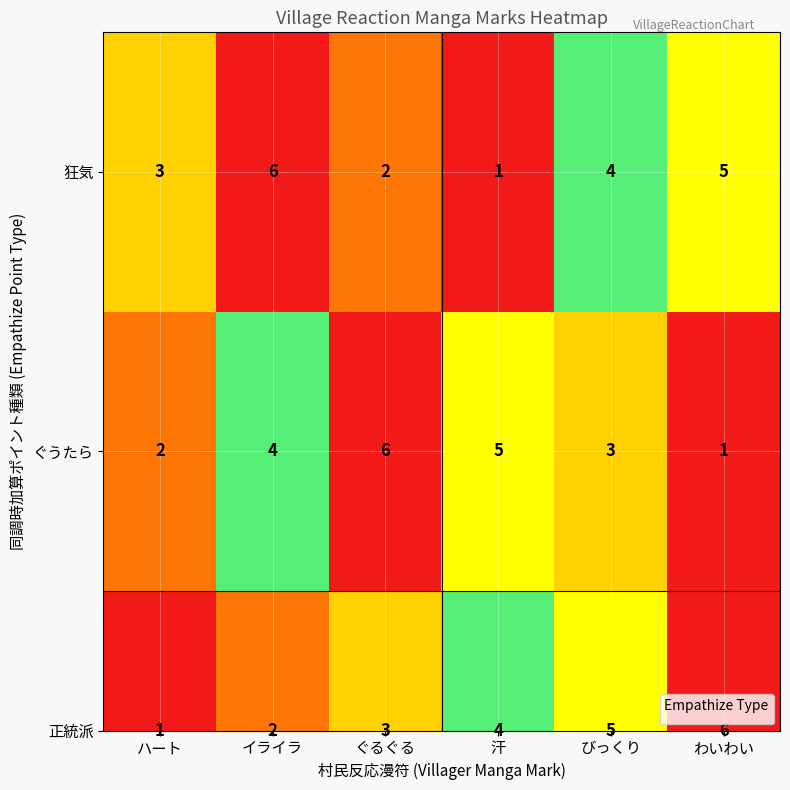

Count the number of categories in the chart.

6